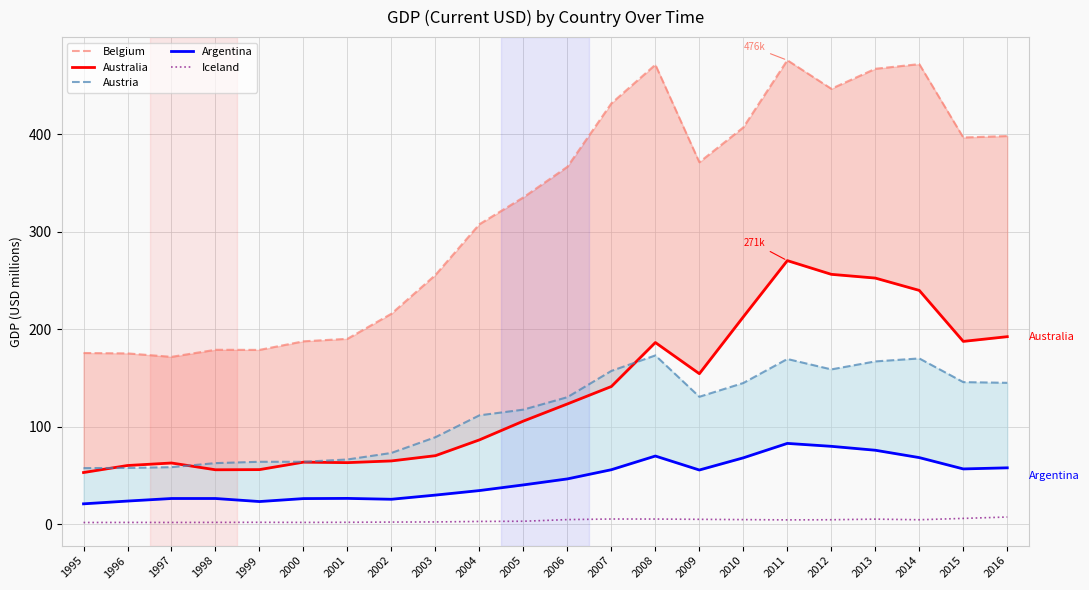

Is it true that Argentina equals 121.0 at 2011?

False